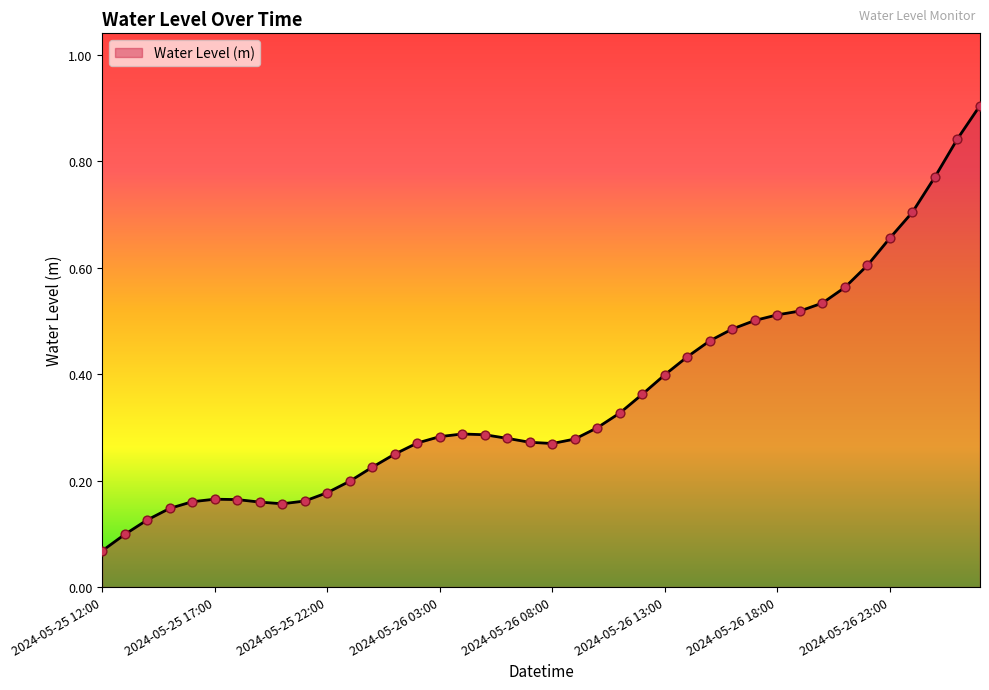

What is the maximum value shown in the chart?

0.9